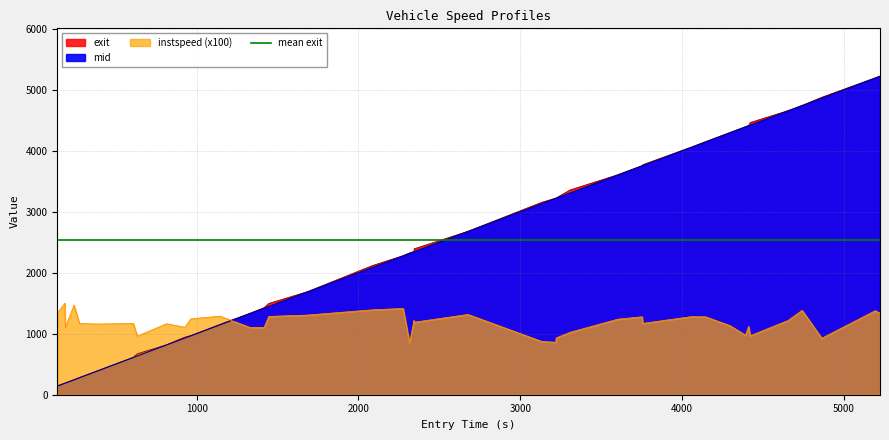

What is the difference between the second highest and minimum values in the instspeed series?

618.4